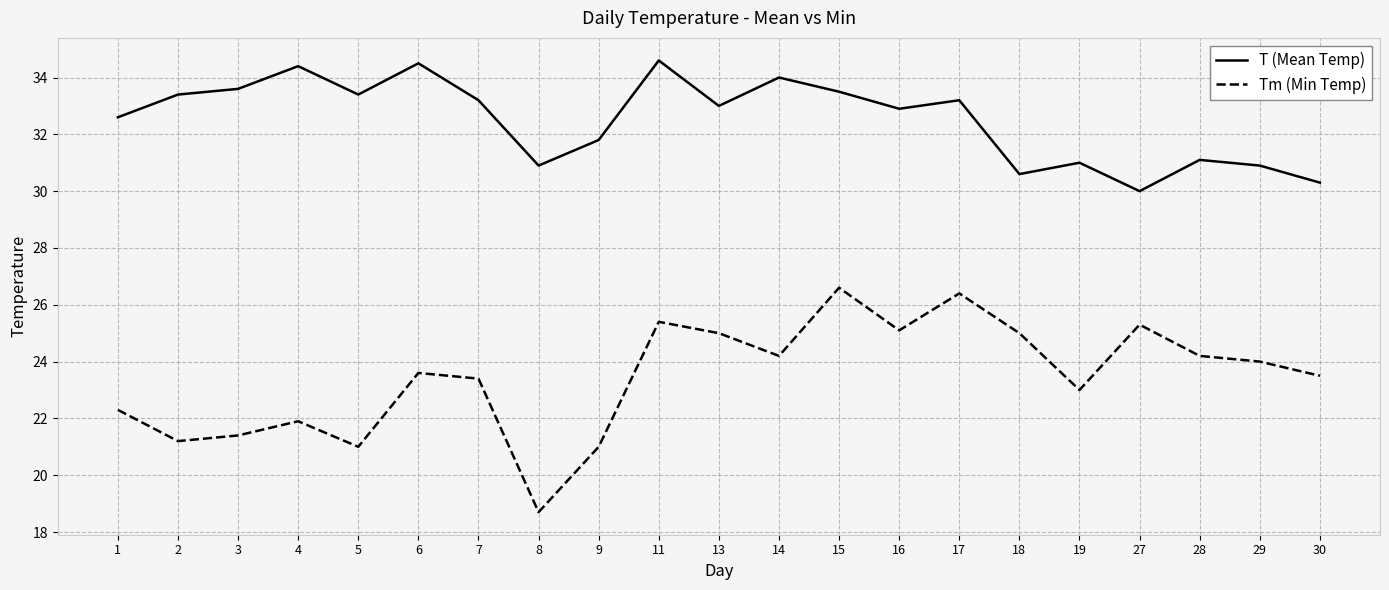

How many distinct data groups are displayed?

2